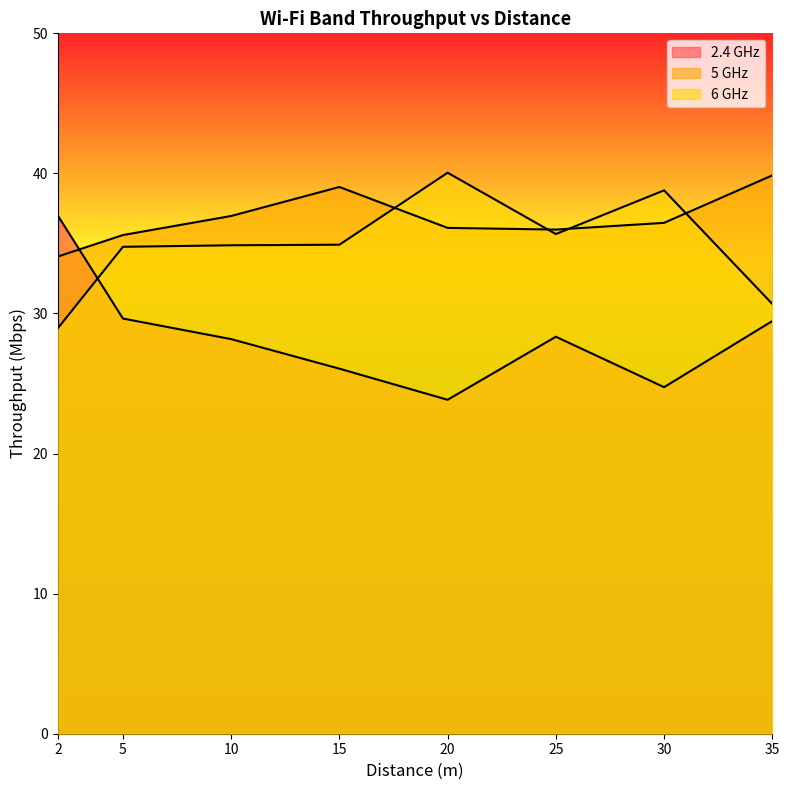

How many interior local valleys does the 5 GHz series have?

1